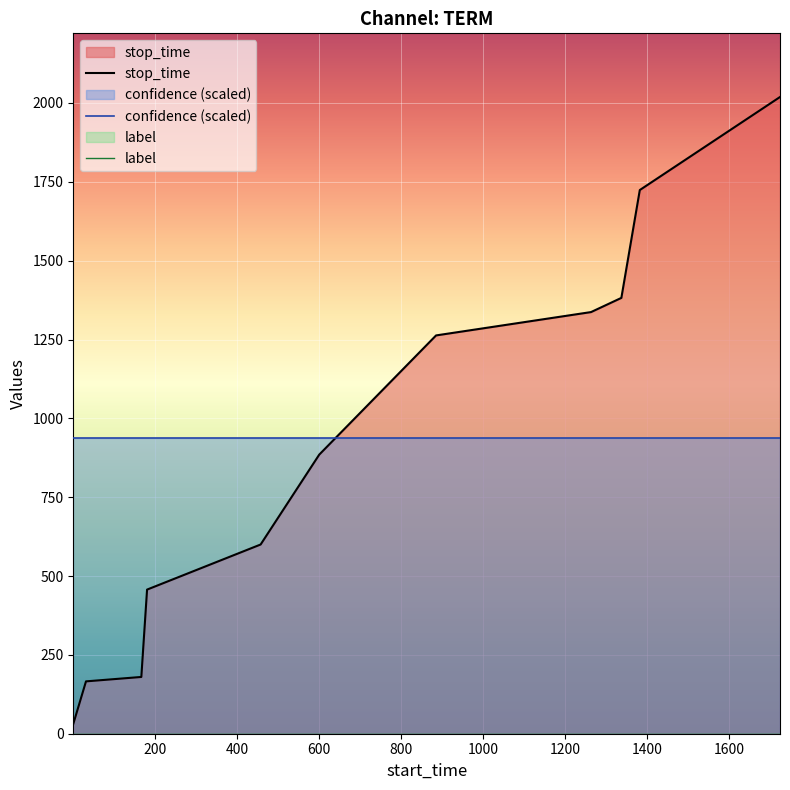

True or false: label and stop_time cross at least once.

False